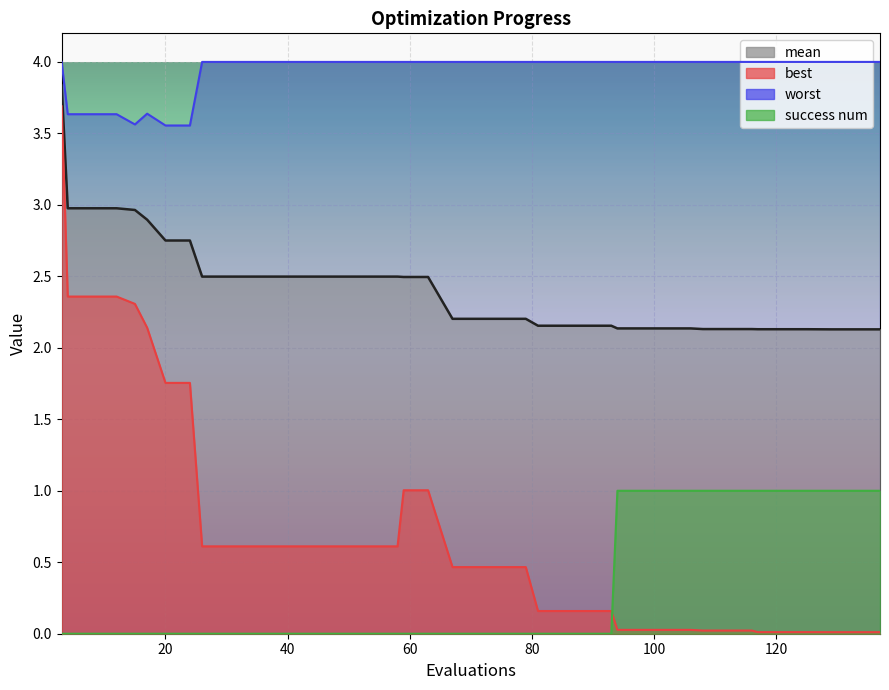

What is the minimum value for worst?

3.6